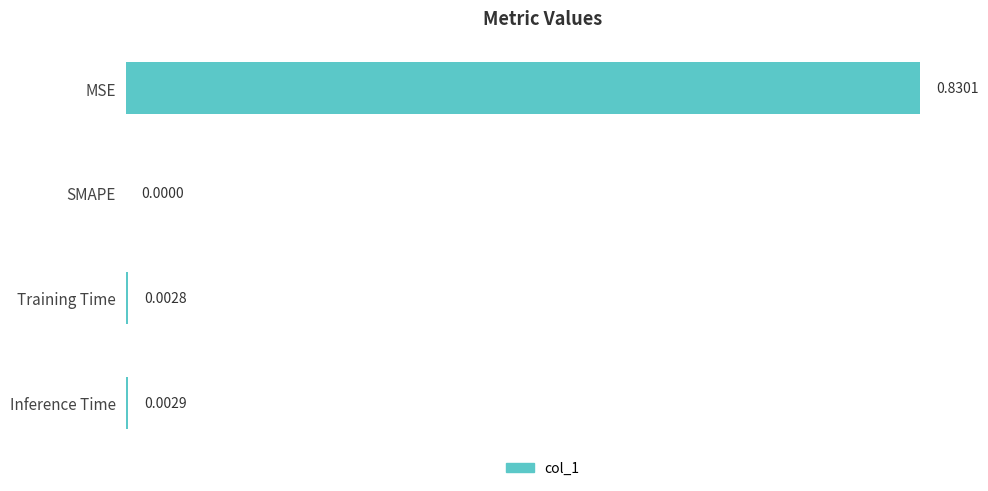

At which category does the chart reach its peak across all series?

MSE